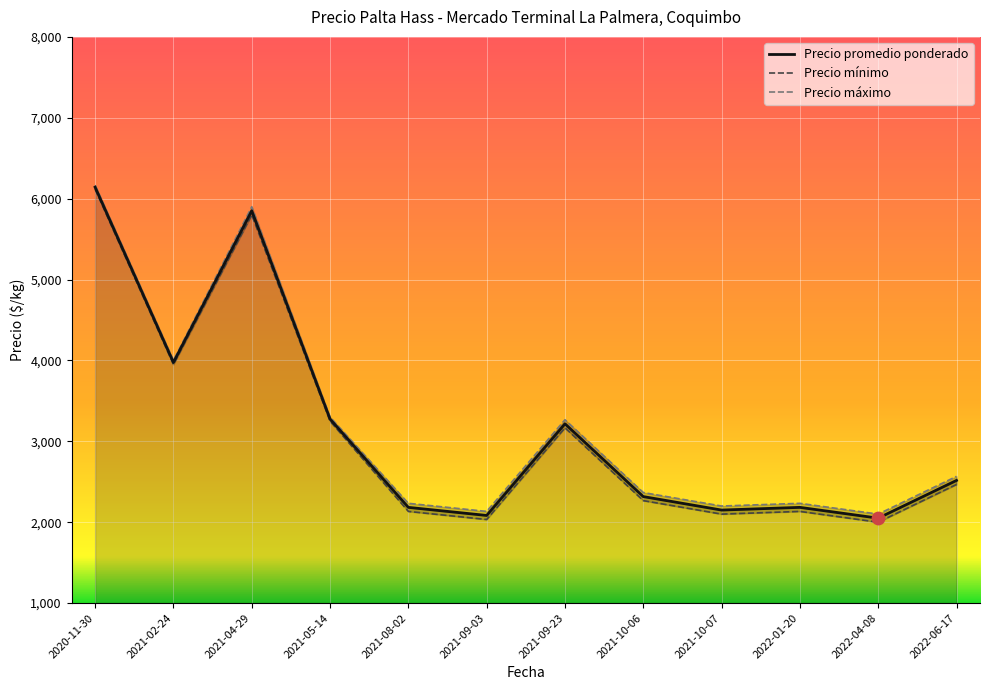

At how many categories does at least one series exceed 4576?

2